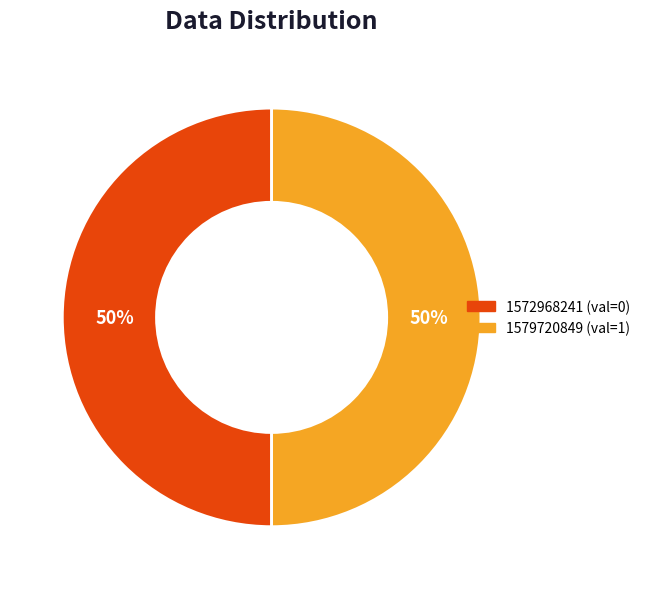

To the nearest percent, what is the average slice percentage?

50%